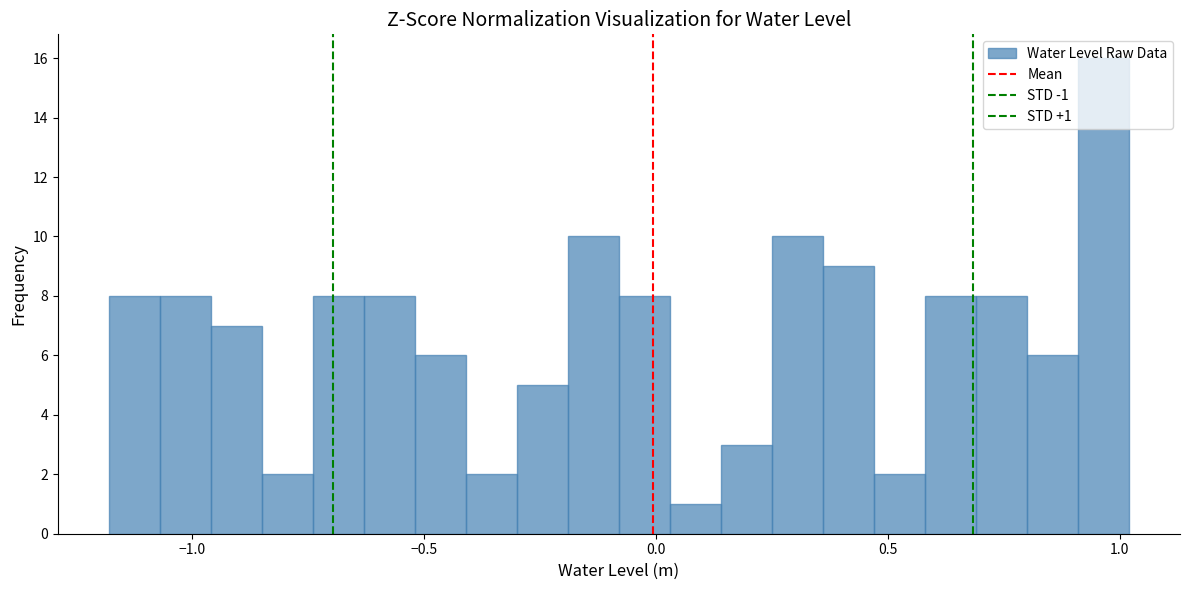

Read against the x-axis, roughly where is the centre of the tallest bar?

0.95